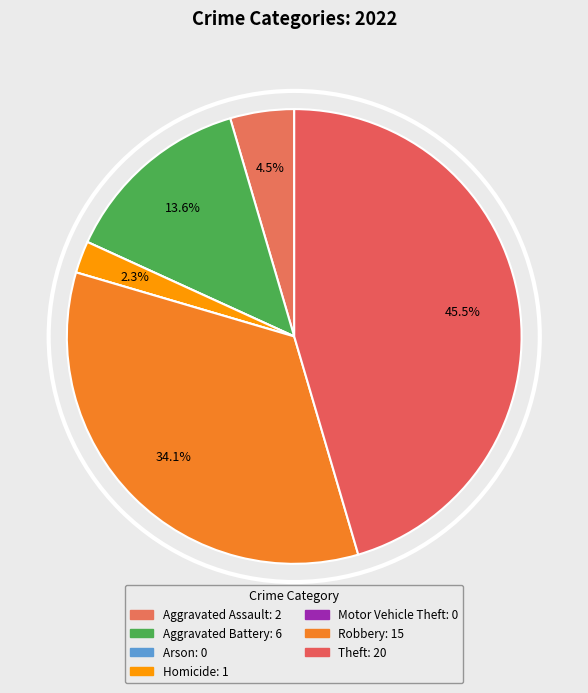

To the nearest percent, what is the combined percentage of Robbery and Theft?

80%